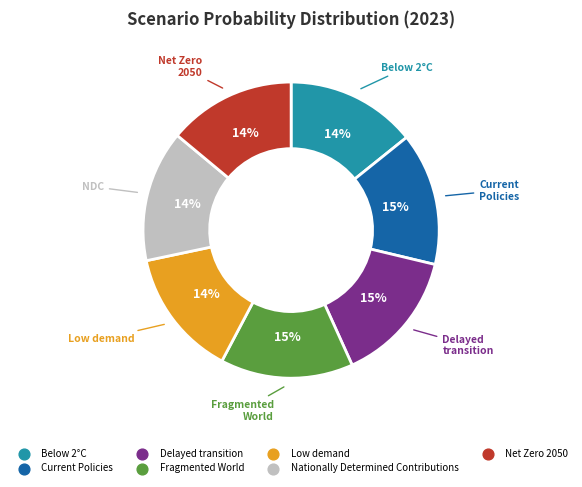

The Delayed transition slice represents 24% of the pie. True or false?

False